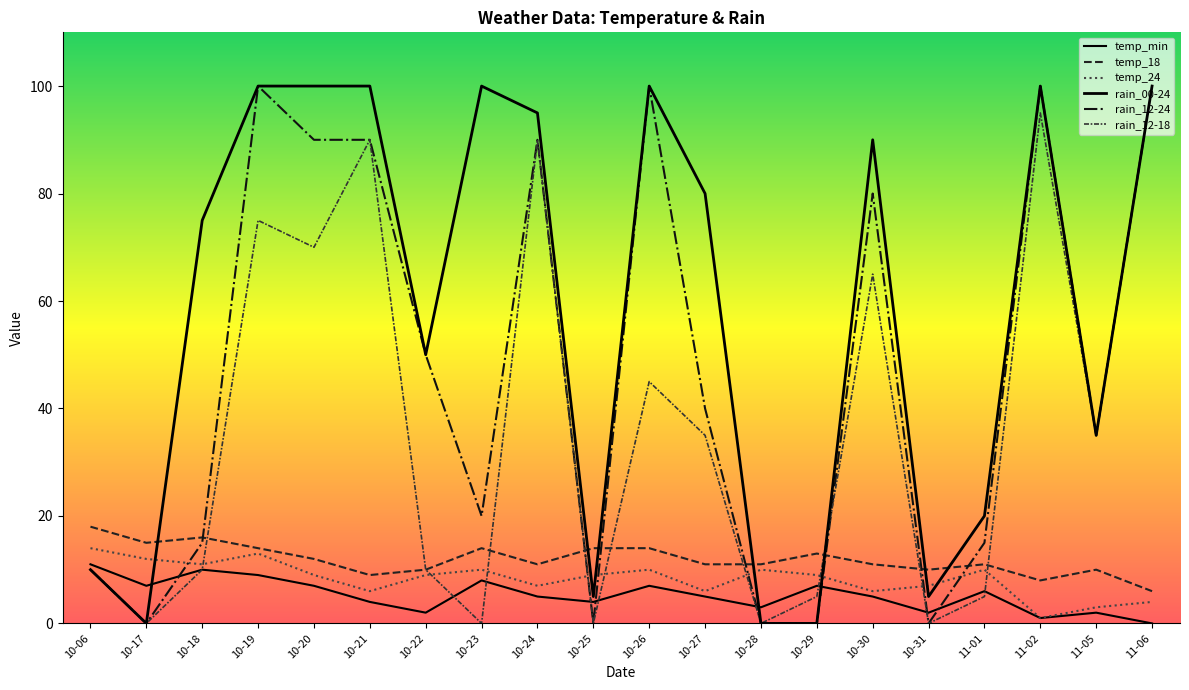

What position from the left is 11-01?

17